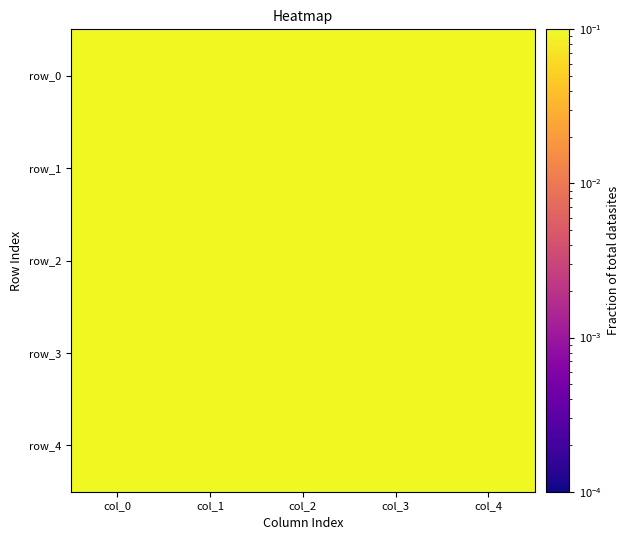

Which category has the lowest value across all series?

col_1